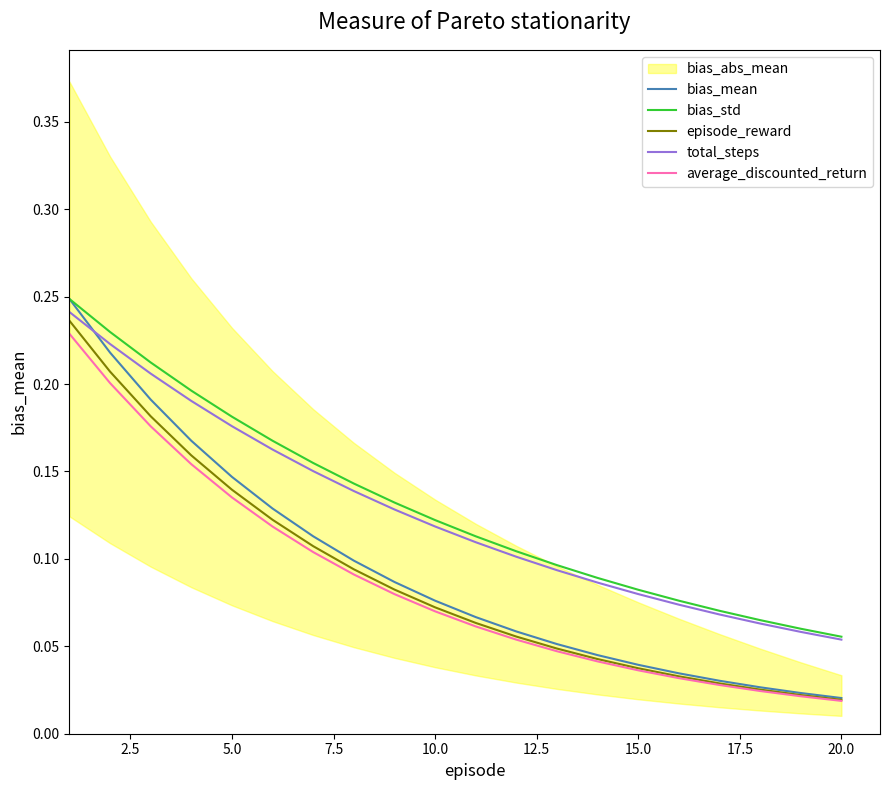

Reading left to right, list all the values displayed in this chart.

bias_mean: 0.2	0.2	0.2	0.2	0.1	0.1	0.1	0.1	0.1	0.1	0.1	0.1	0.1	0.0	0.0	0.0	0.0	0.0	0.0	0.0
bias_std: 0.2	0.2	0.2	0.2	0.2	0.2	0.2	0.1	0.1	0.1	0.1	0.1	0.1	0.1	0.1	0.1	0.1	0.1	0.1	0.1
episode_reward: 0.2	0.2	0.2	0.2	0.1	0.1	0.1	0.1	0.1	0.1	0.1	0.1	0.0	0.0	0.0	0.0	0.0	0.0	0.0	0.0
total_steps: 0.2	0.2	0.2	0.2	0.2	0.2	0.2	0.1	0.1	0.1	0.1	0.1	0.1	0.1	0.1	0.1	0.1	0.1	0.1	0.1
average_discounted_return: 0.2	0.2	0.2	0.2	0.1	0.1	0.1	0.1	0.1	0.1	0.1	0.1	0.0	0.0	0.0	0.0	0.0	0.0	0.0	0.0